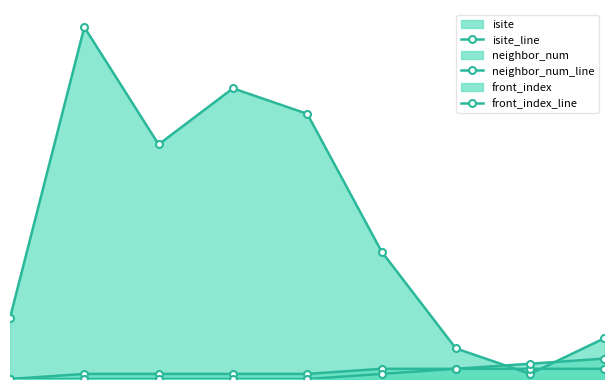

Does the chart have visible grid lines?

No